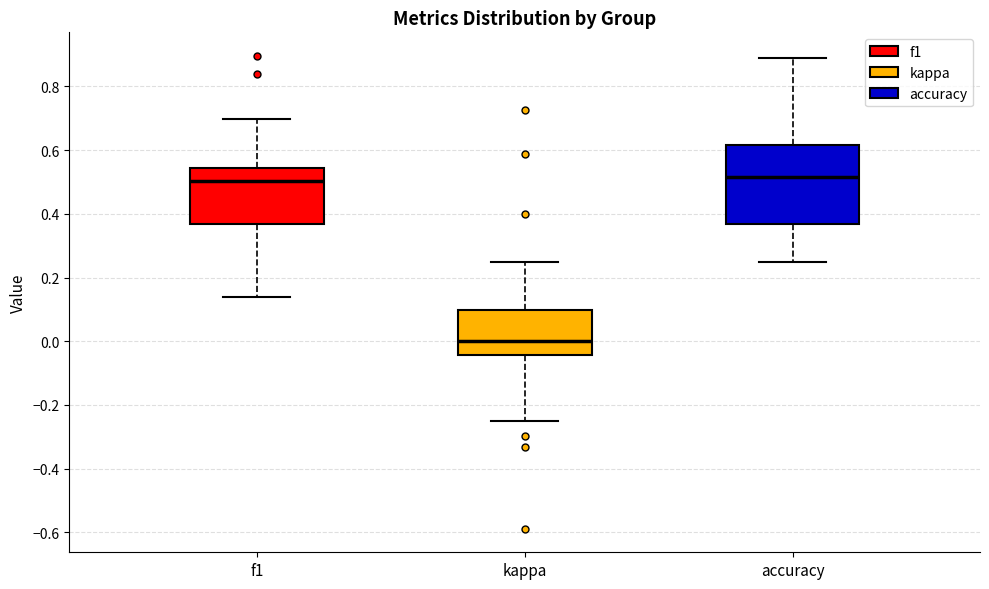

Reading left to right, read every box against the y-axis: the position of its median line, the range the box covers, and the ends of its whiskers. The values are not printed on the chart, so give them approximately, as read against the axis.

f1: median 0.50, box 0.36 to 0.54, whiskers 0.14 to 0.70
kappa: median 0.00, box -0.04 to 0.10, whiskers -0.24 to 0.26
accuracy: median 0.52, box 0.36 to 0.62, whiskers 0.26 to 0.88